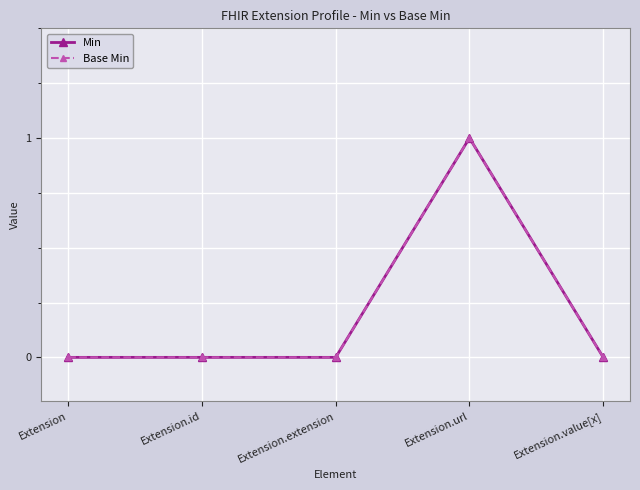

Is this an area chart (filled region under the line)?

No